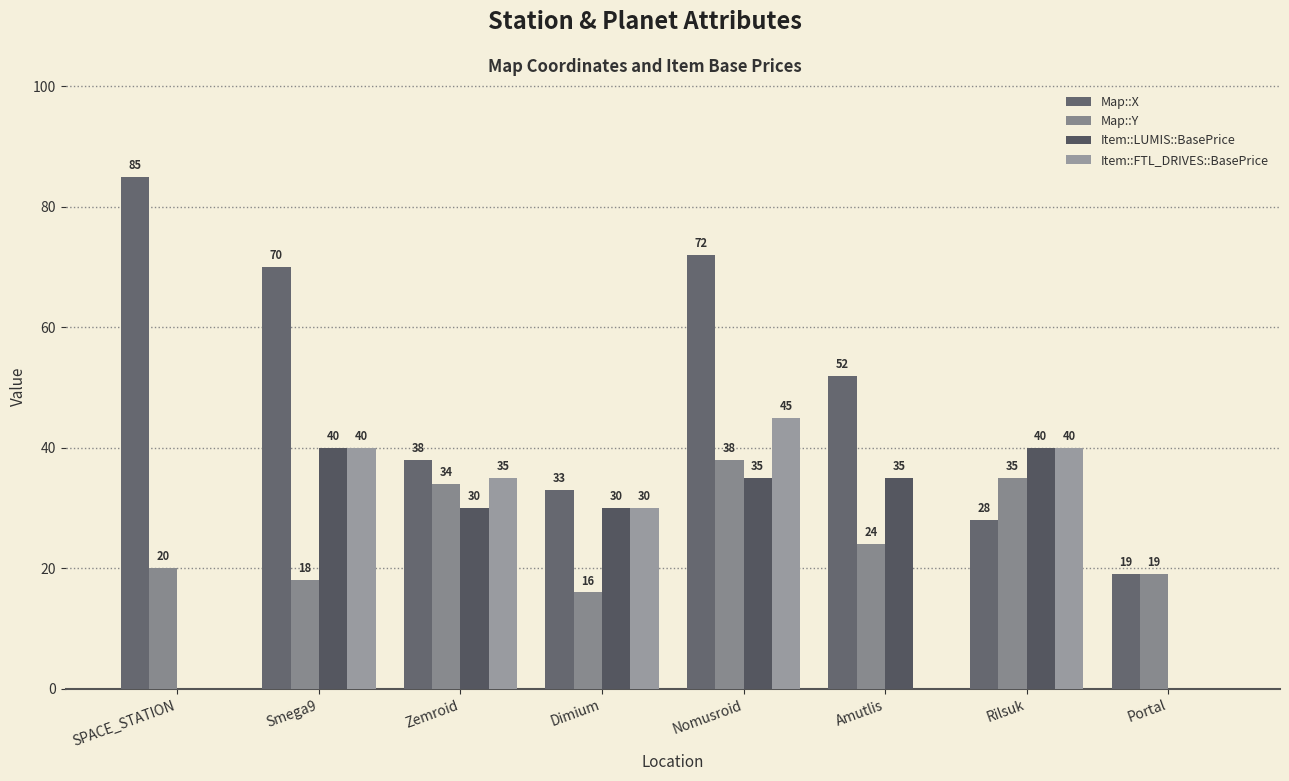

Reading left to right, list all the values displayed in this chart.

Map::X: 85	70	38	33	72	52	28	19
Map::Y: 20	18	34	16	38	24	35	19
Item::LUMIS::BasePrice: 0	40	30	30	35	35	40	0
Item::FTL_DRIVES::BasePrice: 0	40	35	30	45	0	40	0